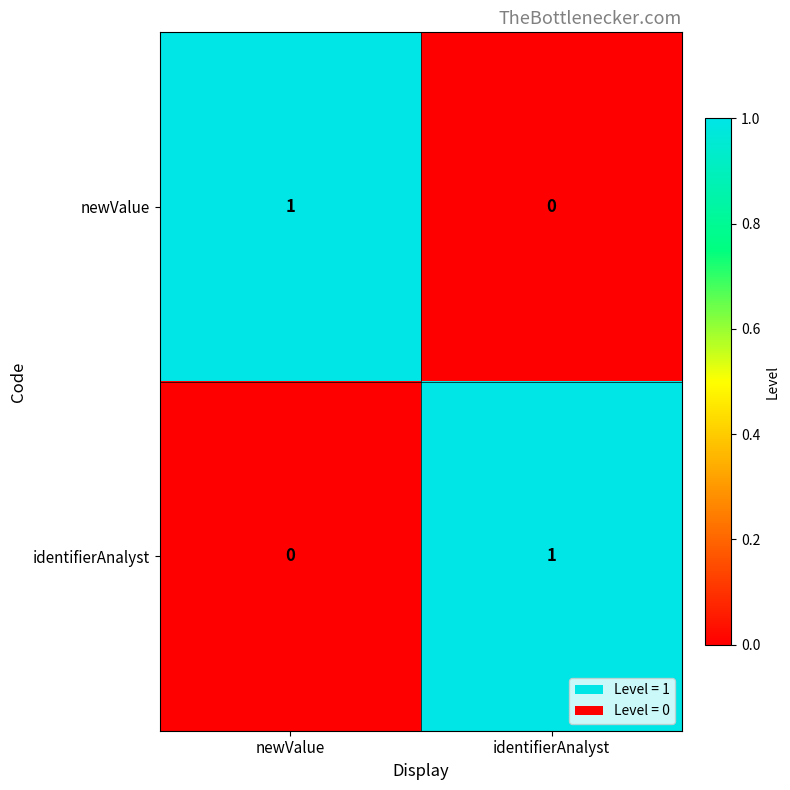

Reading left to right, what are all the values shown in this chart?

newValue: 1	0
identifierAnalyst: 0	1